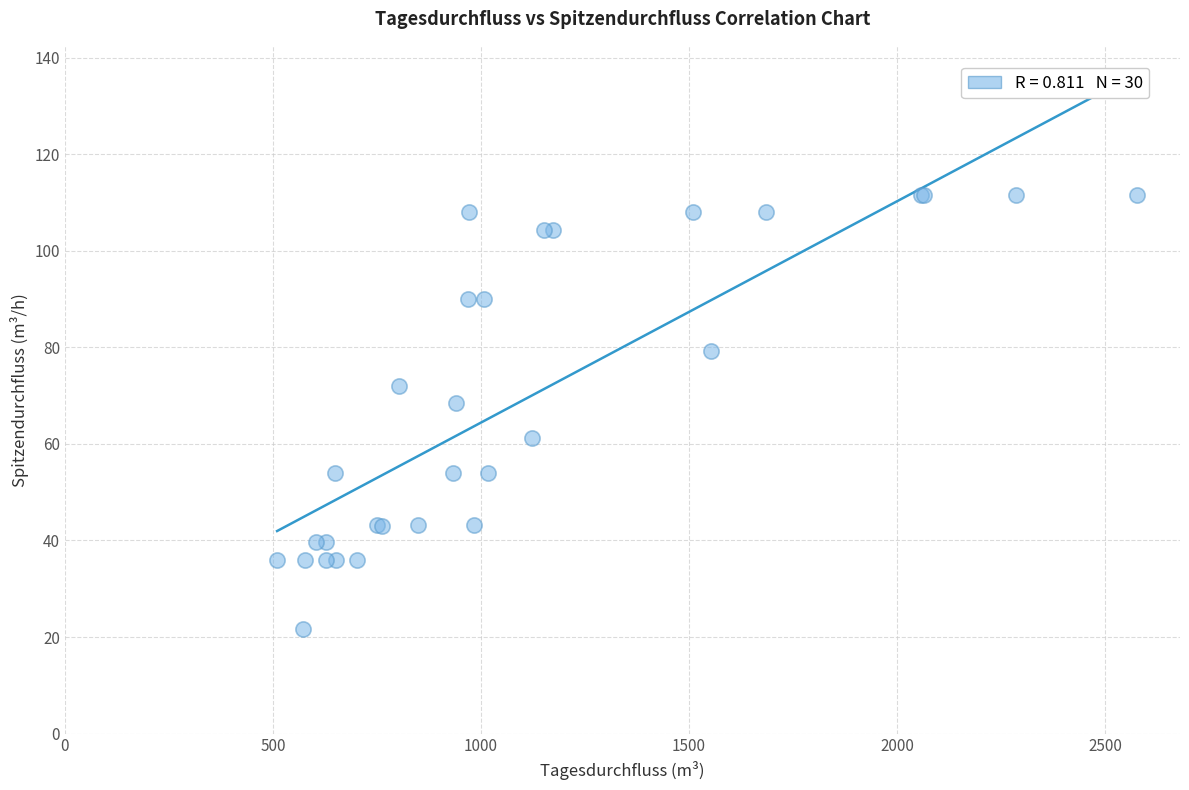

What Y value in the scatter plot is closest to 66?

68.4